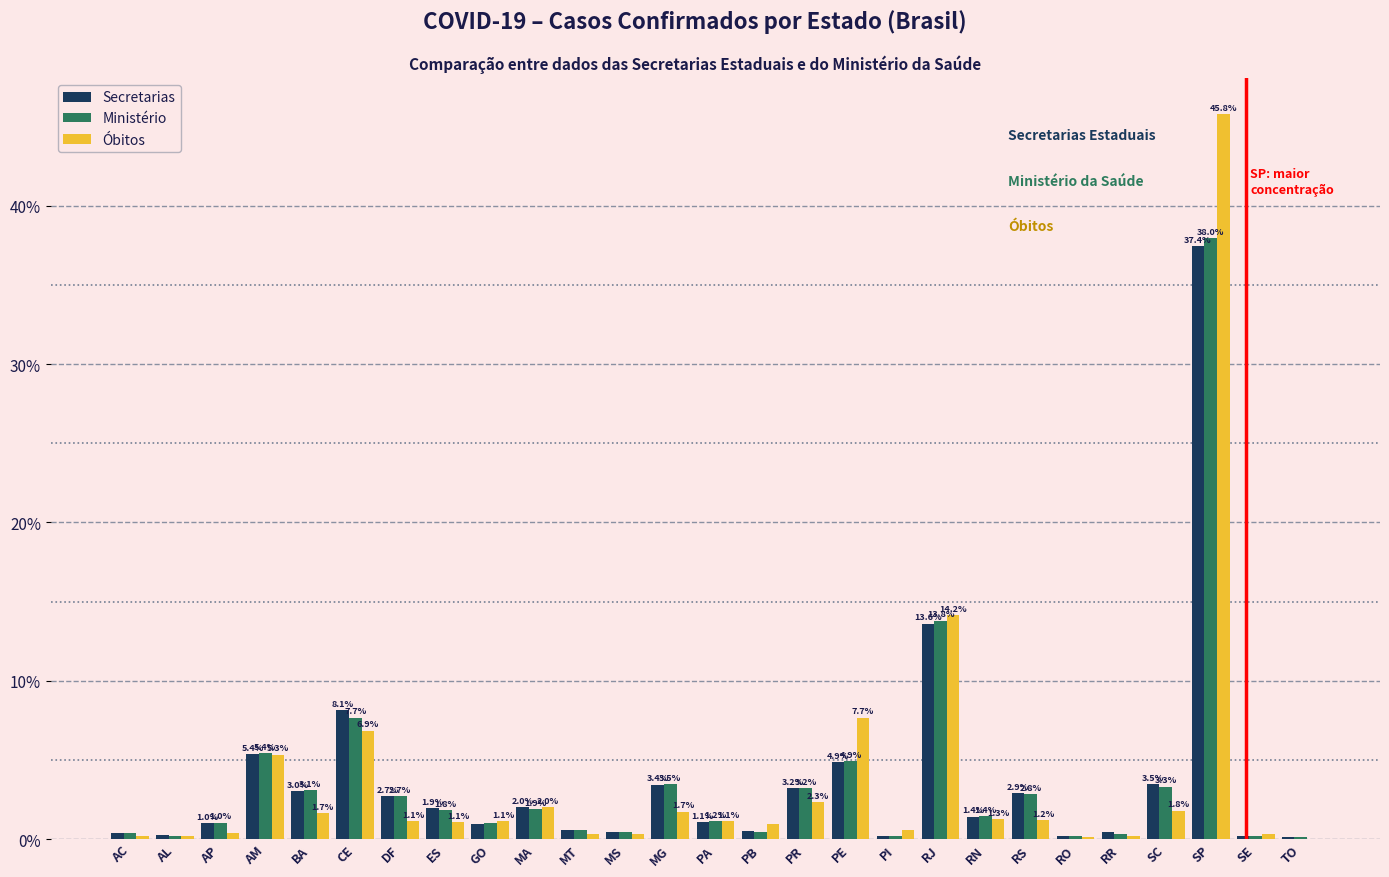

Which series changed the most between GO and PE?

Óbitos